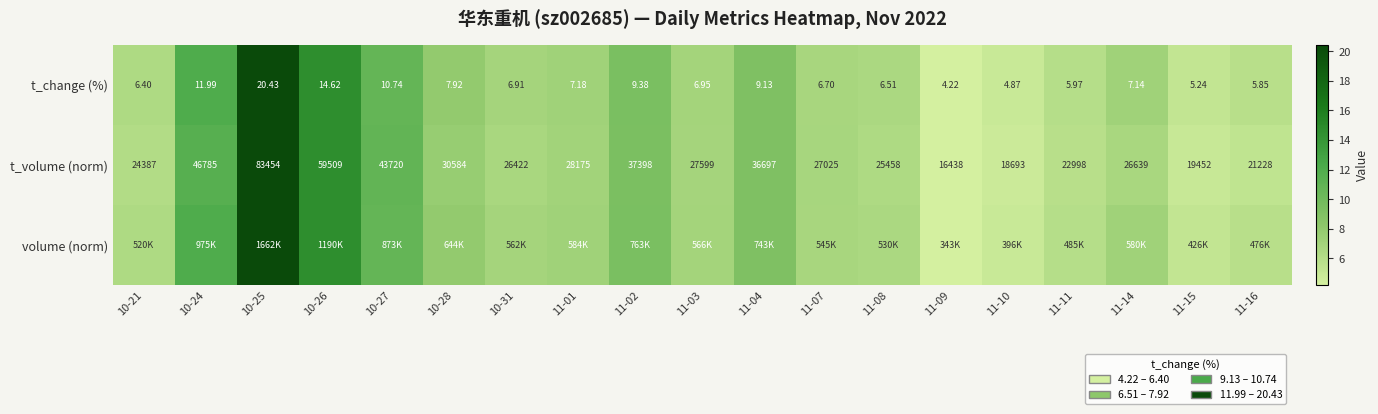

Which category has the highest value in the t_change (%) series?

10-25